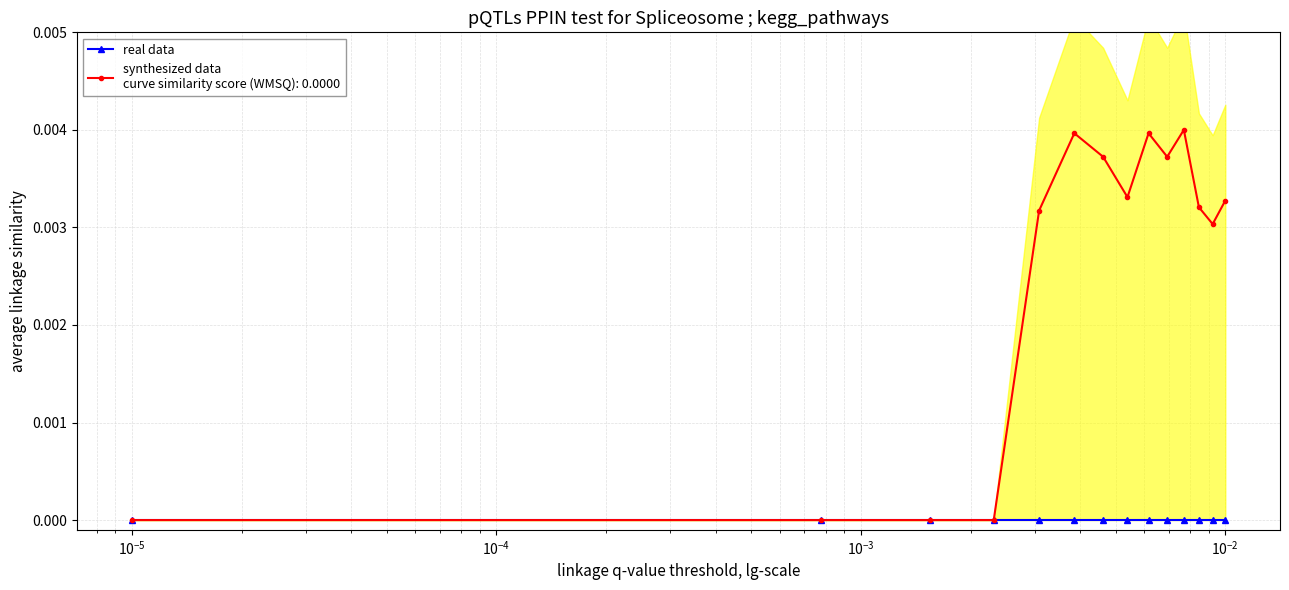

Does the chart have visible grid lines?

Yes